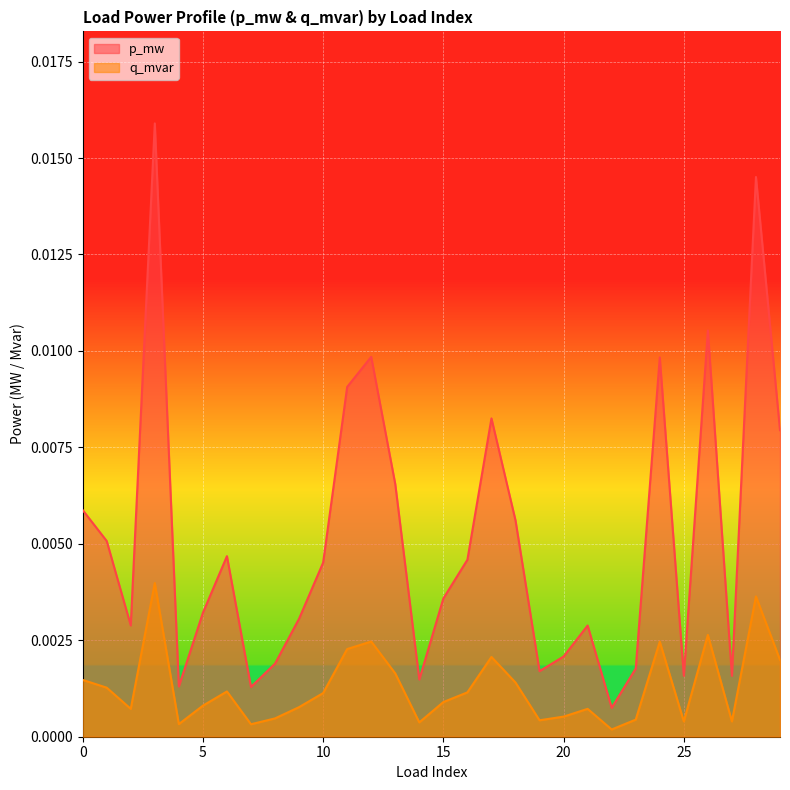

Between 20 and 29, which series saw the biggest shift?

p_mw